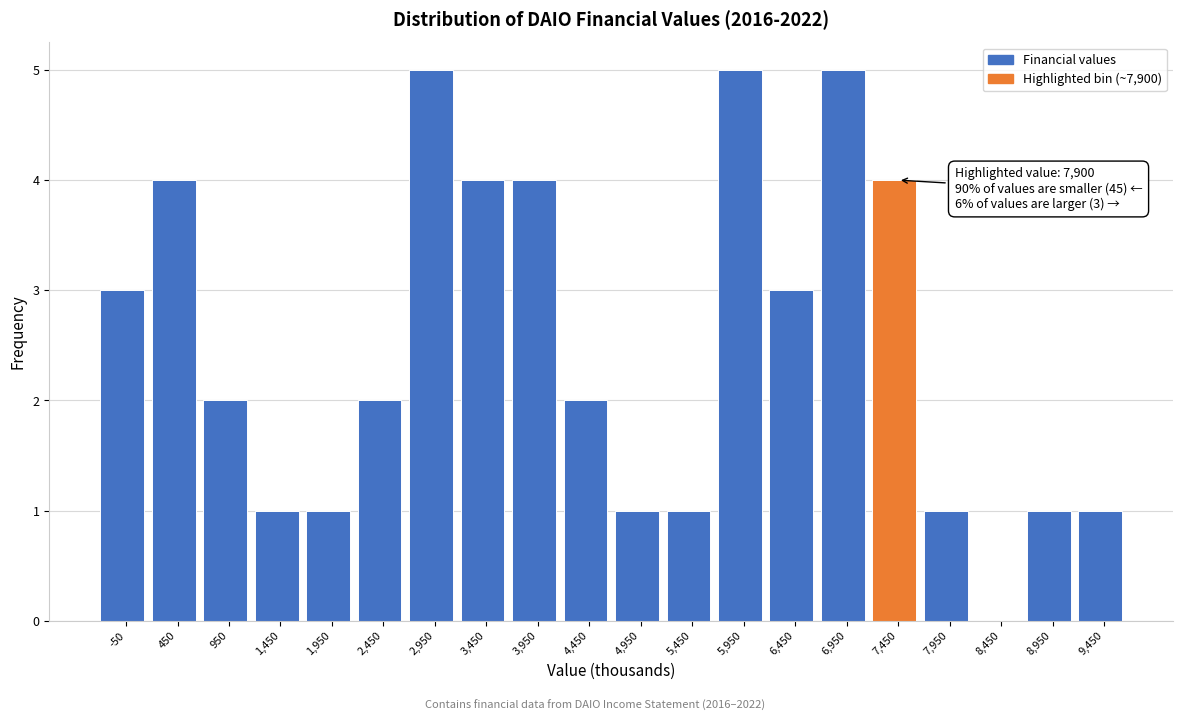

Reading right to left, transcribe all the data shown in this chart.

9,450=1	8,950=1	8,450=0	7,950=1	7,450=4	6,950=5	6,450=3	5,950=5	5,450=1	4,950=1	4,450=2	3,950=4	3,450=4	2,950=5	2,450=2	1,950=1	1,450=1	950=2	450=4	-50=3